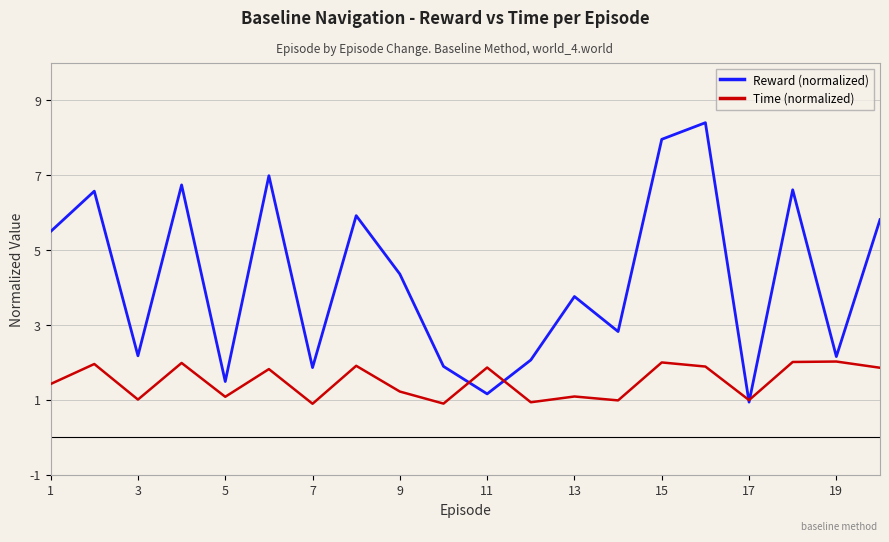

What is the minimum value for Reward (normalized)?

0.9